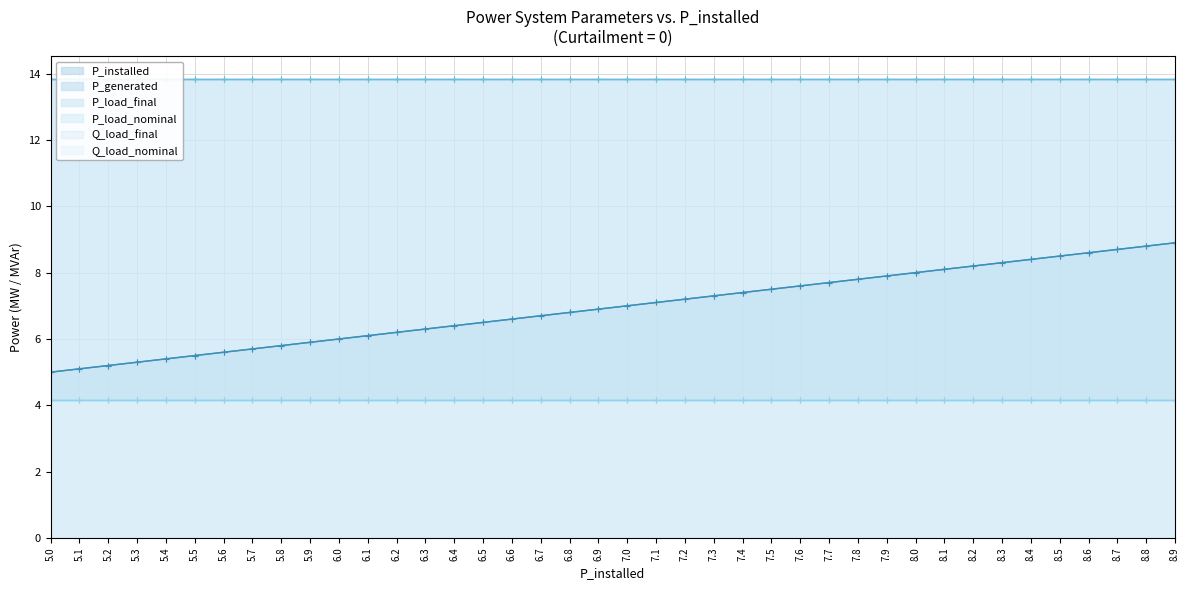

What is the value of the P_installed point at the 36th from the left?

8.5